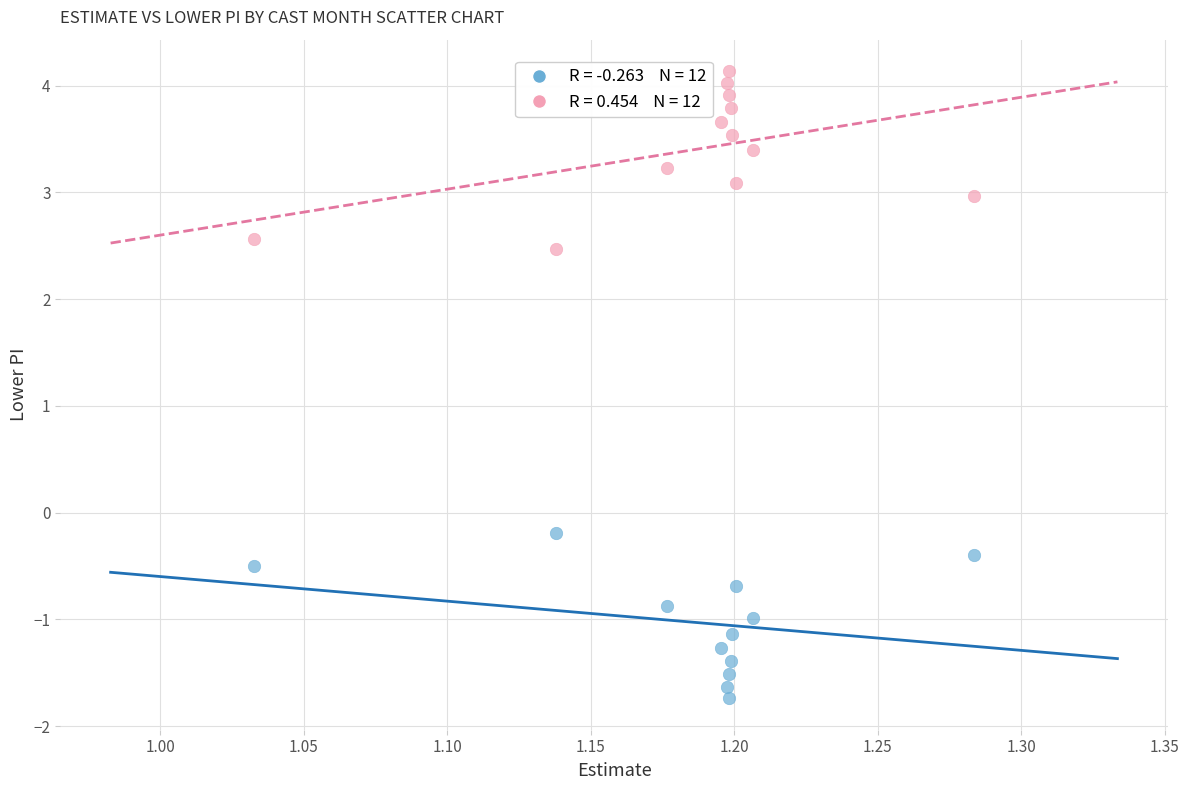

Across all data points, what is the range of Y values (max minus min)?

5.9